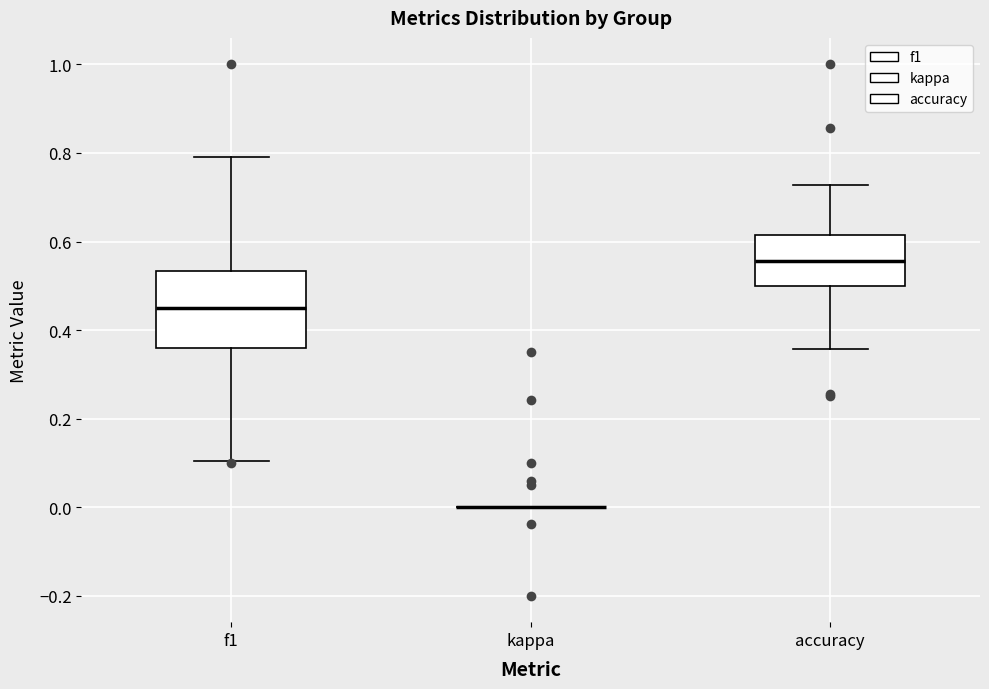

Reading left to right, transcribe this box plot: for each box, give where its median line is, the range the box spans, and where its two whiskers end, as read against the y-axis. The values are not printed on the chart, so give them approximately, as read against the axis.

f1: median 0.46, box 0.36 to 0.54, whiskers 0.10 to 0.80
kappa: box collapsed to a line at 0.00, whiskers 0.00 to 0.00
accuracy: median 0.56, box 0.50 to 0.62, whiskers 0.36 to 0.72